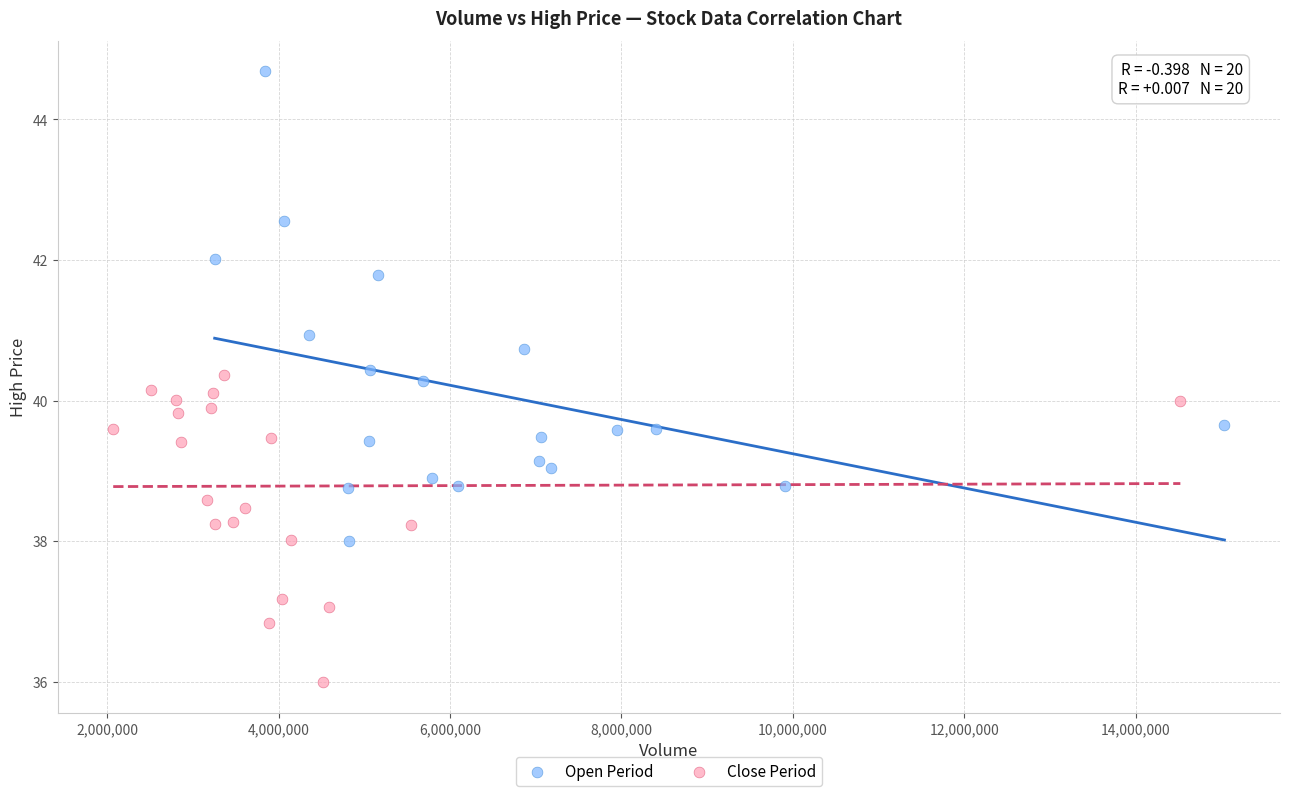

Which series contains the highest Y value?

Open Period